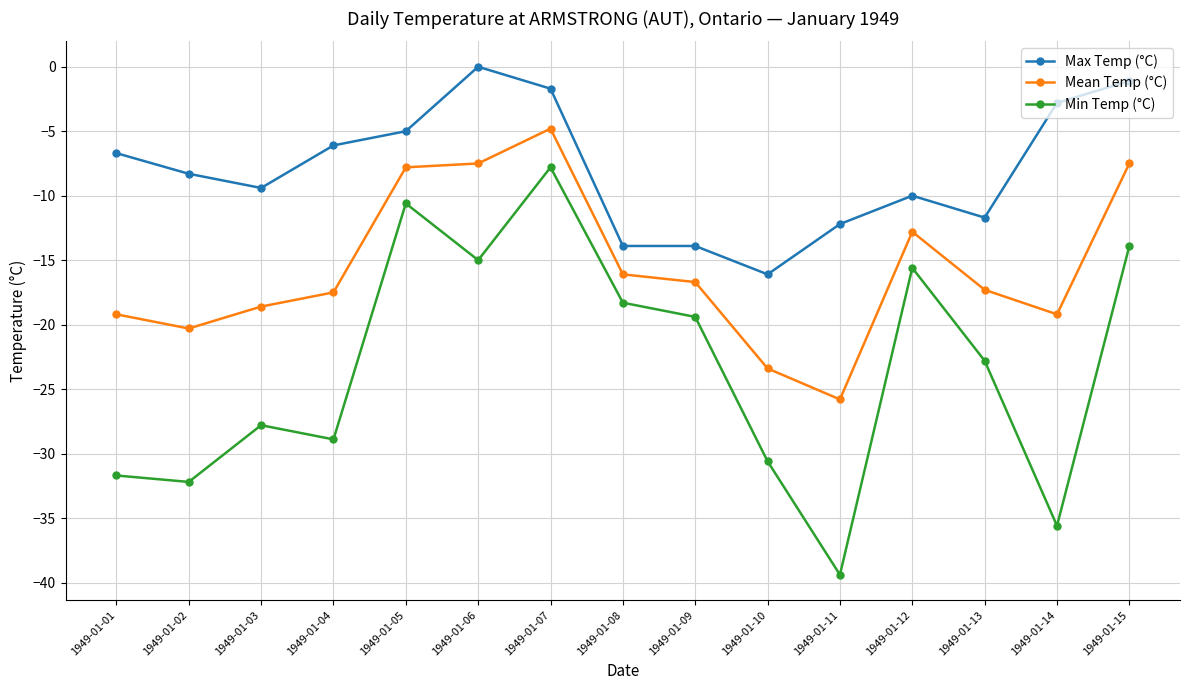

True or false: Mean Temp (°C) and Max Temp (°C) cross at least once.

False